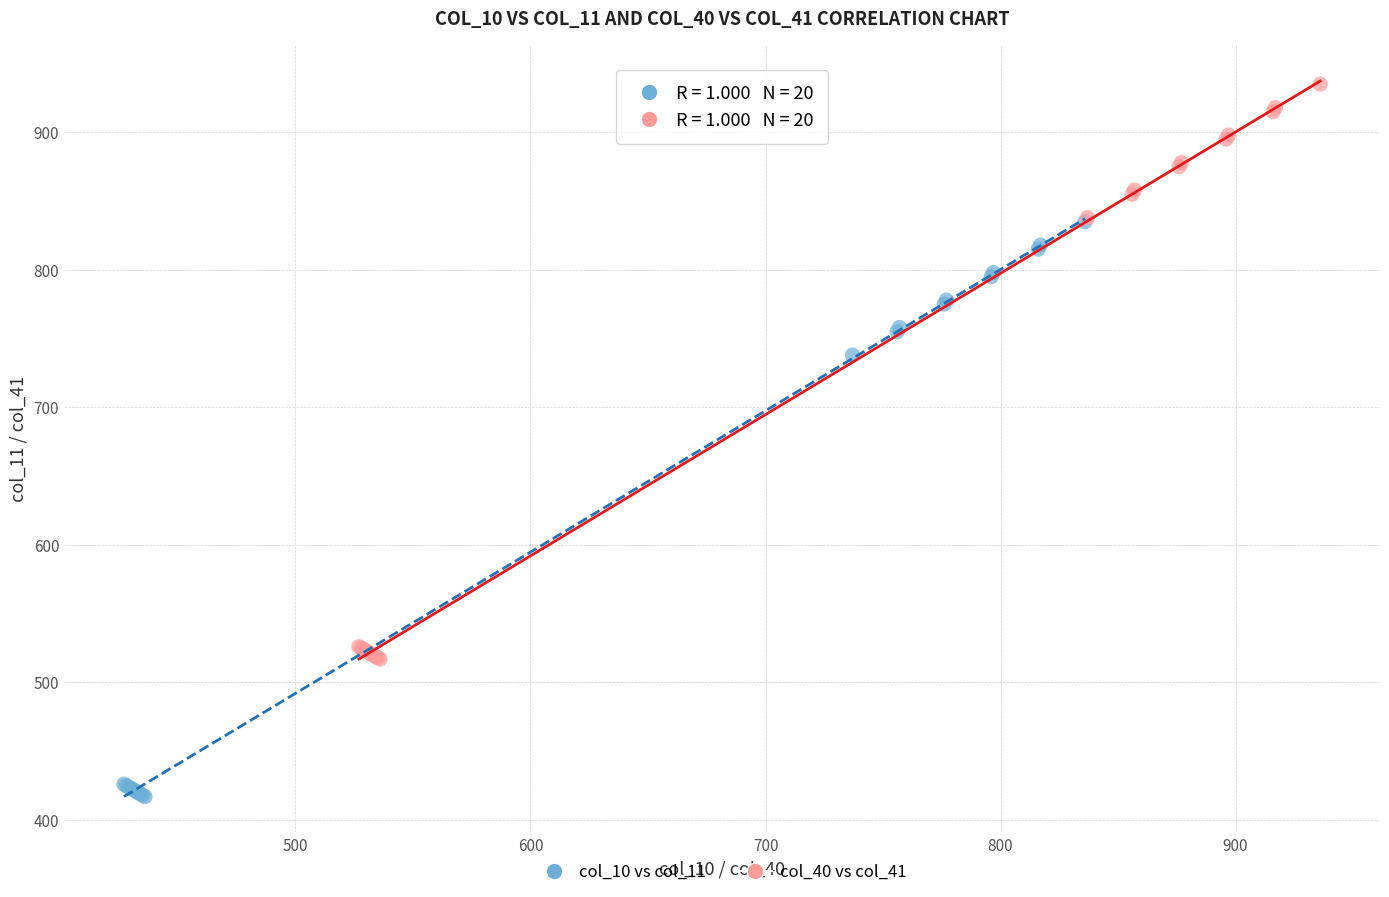

Which series reaches the minimum Y coordinate?

col_10 vs col_11